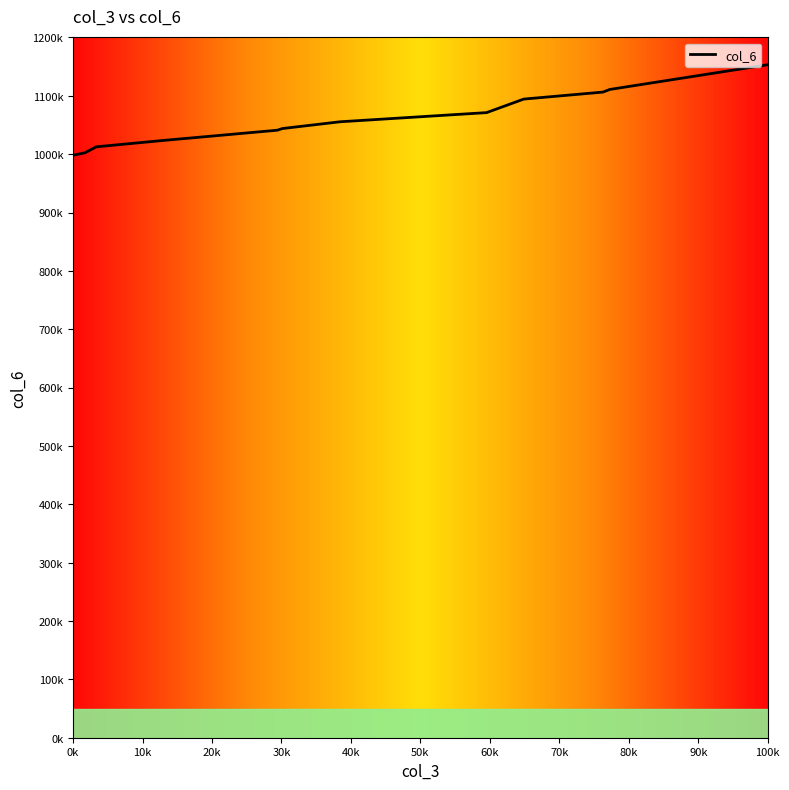

At which category does the chart reach its peak across all series?

100k